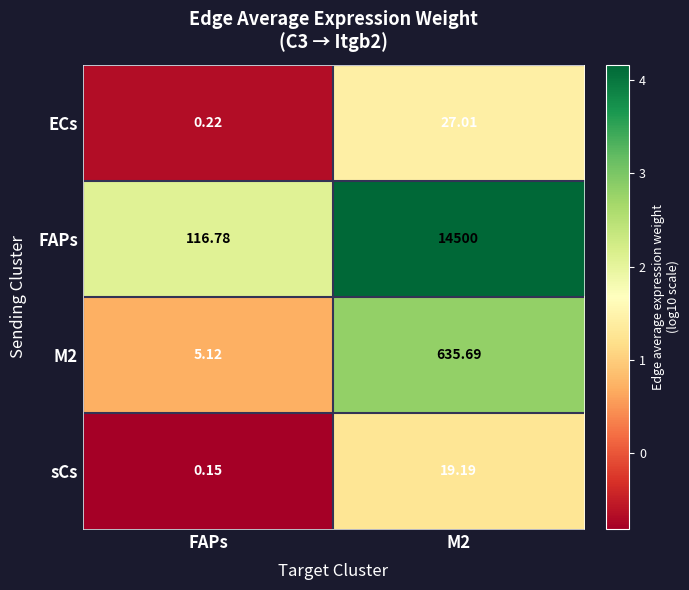

Where is FAPs nearest to the value 7308?

FAPs